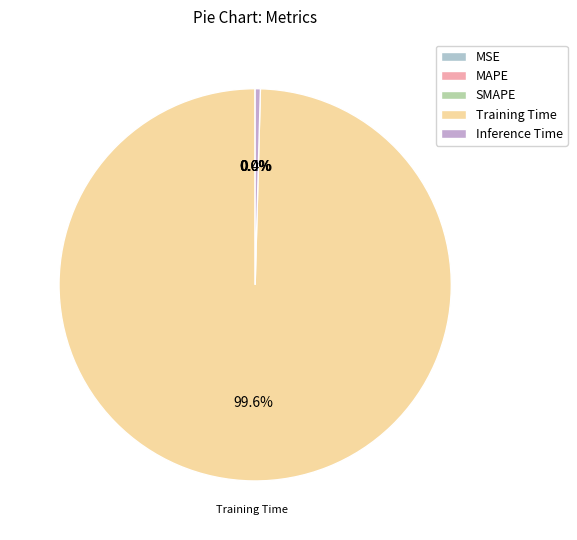

The MAPE slice represents 13% of the pie. True or false?

False